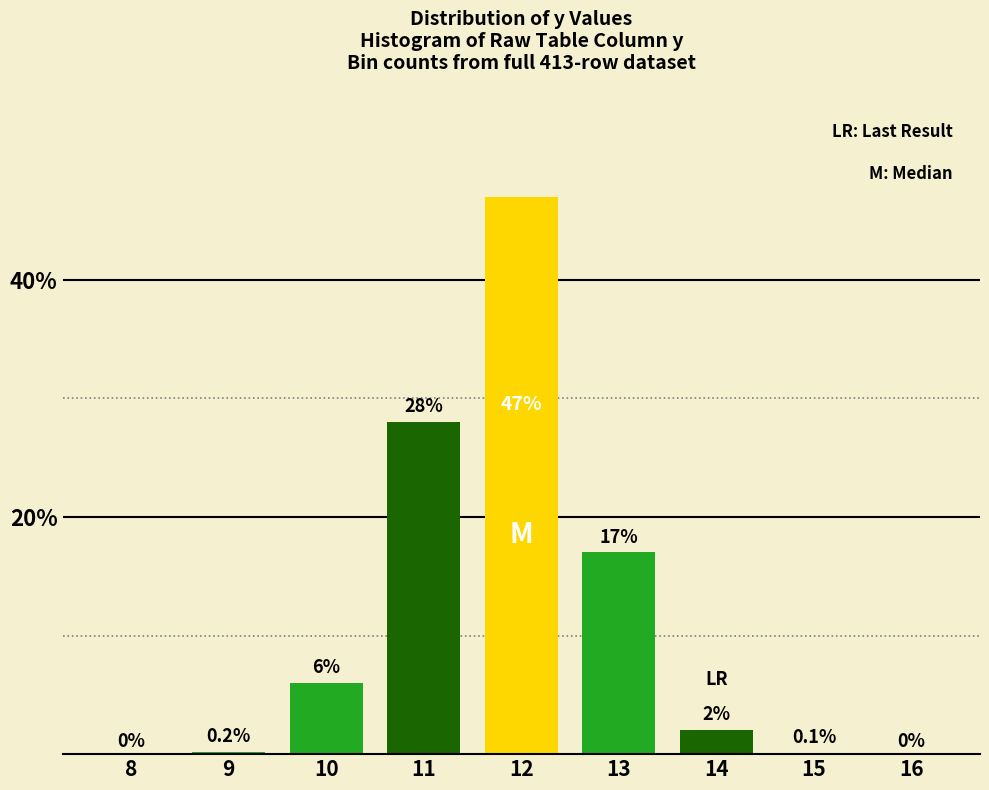

Reading left to right, what are all the values shown in this chart?

8=0.0	9=0.2	10=6.0	11=28.0	12=47.0	13=17.0	14=2.0	15=0.1	16=0.0